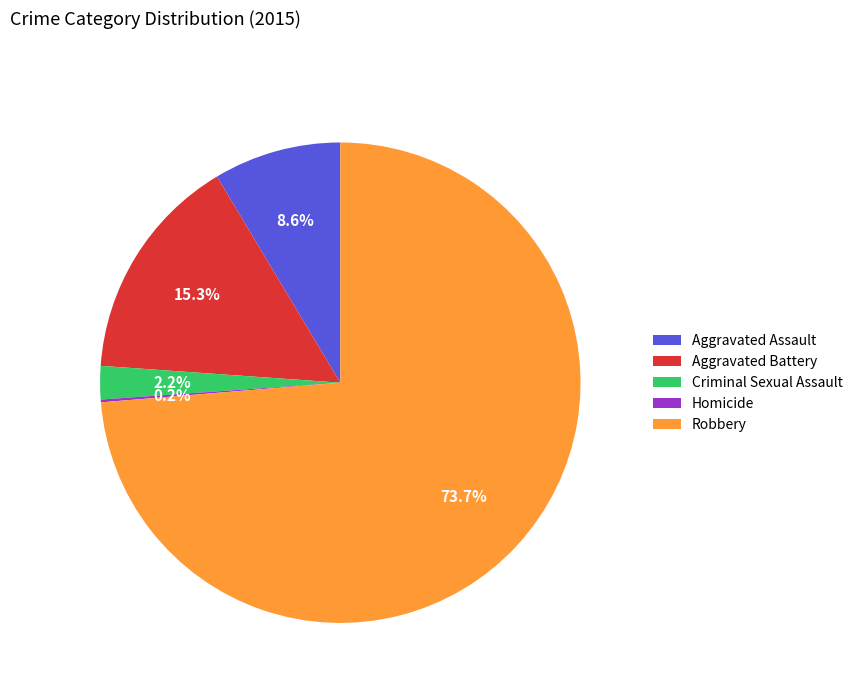

What is the ratio of the value at Aggravated Battery to the value at Aggravated Assault?

1.8